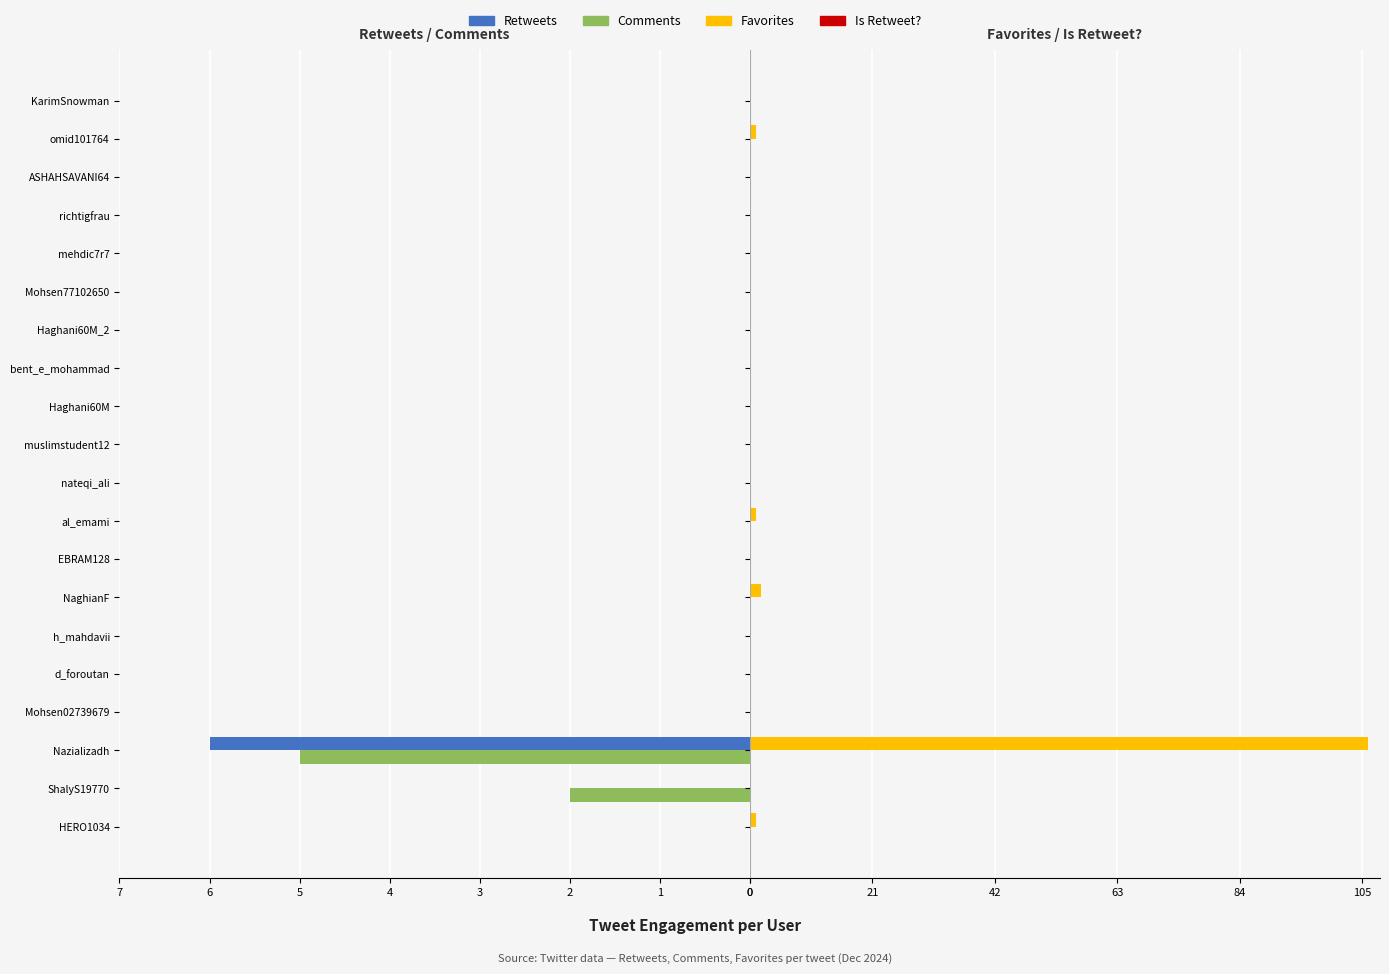

What is the difference between the maximum and minimum values in the Favorites series?

106.0